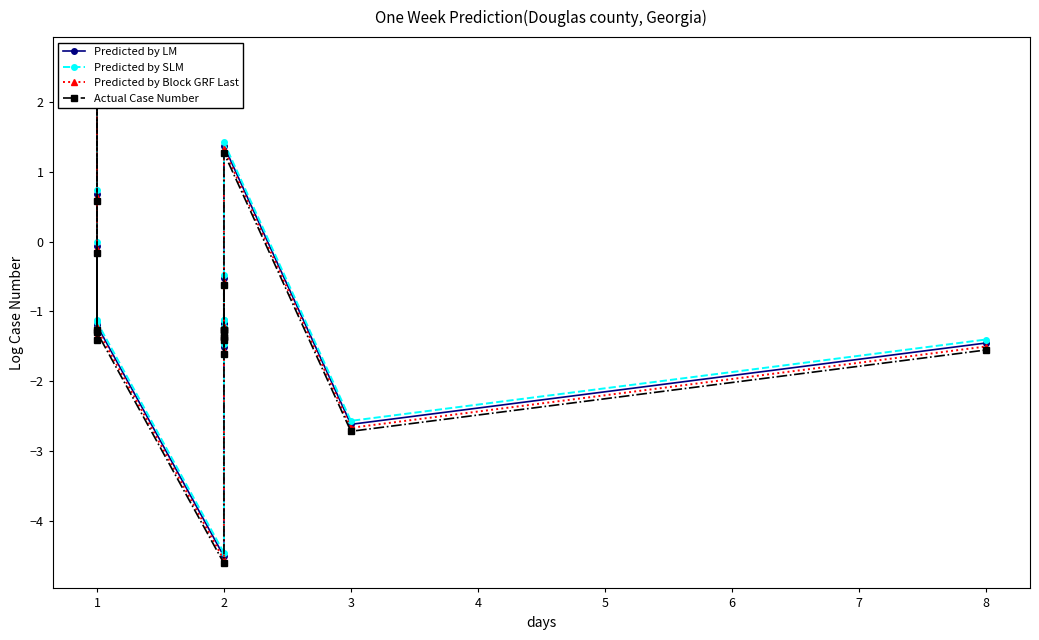

True or false: Predicted by Block GRF Last and Actual Case Number cross at least once.

False